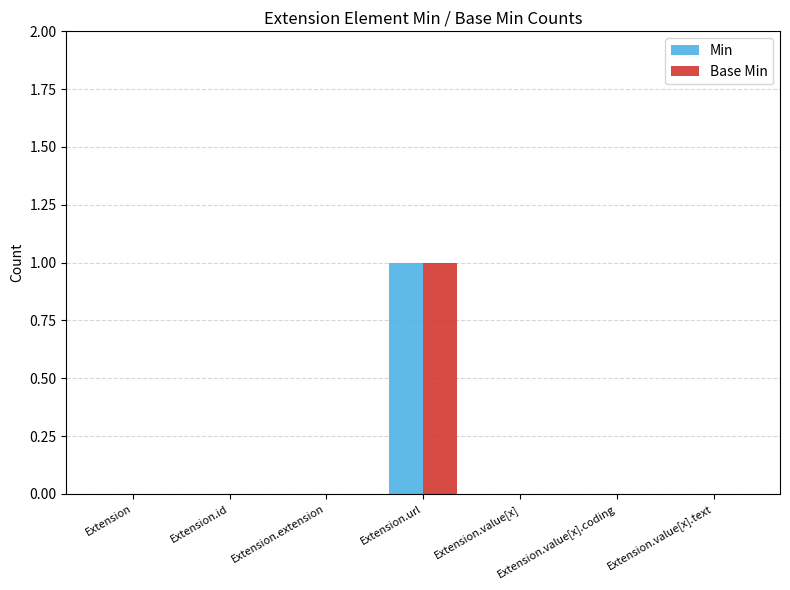

Which category has the highest value across all series?

Extension.url